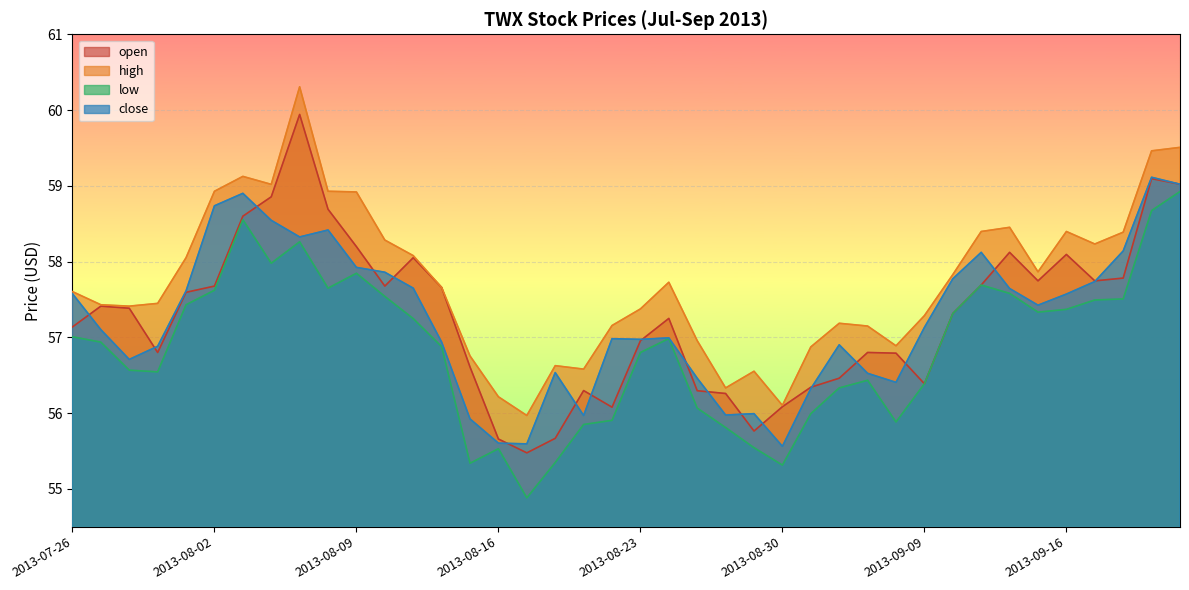

True or false: close and high intersect in this chart.

False